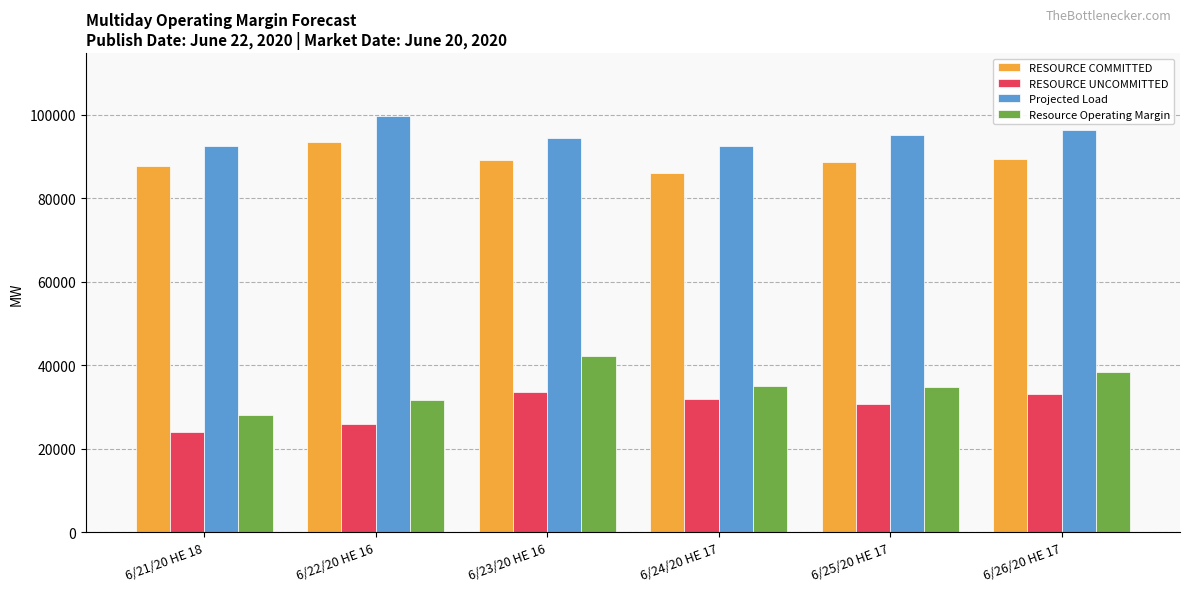

The RESOURCE COMMITTED series shows 145556.4 at 6/26/20 HE 17. True or false?

False